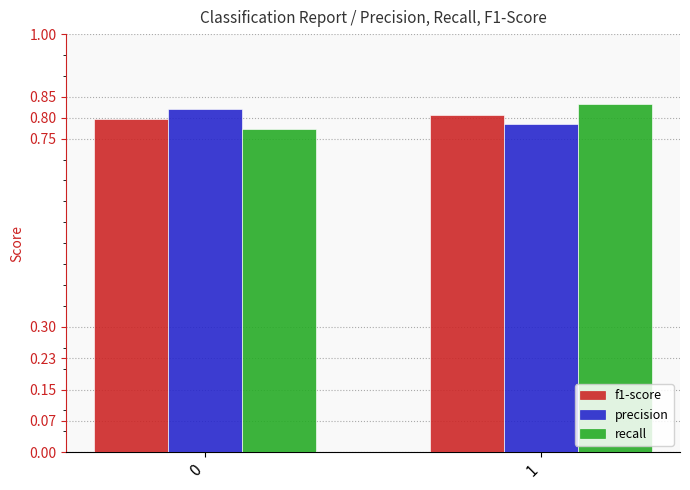

Is it true that f1-score equals 0.2 at 0?

False